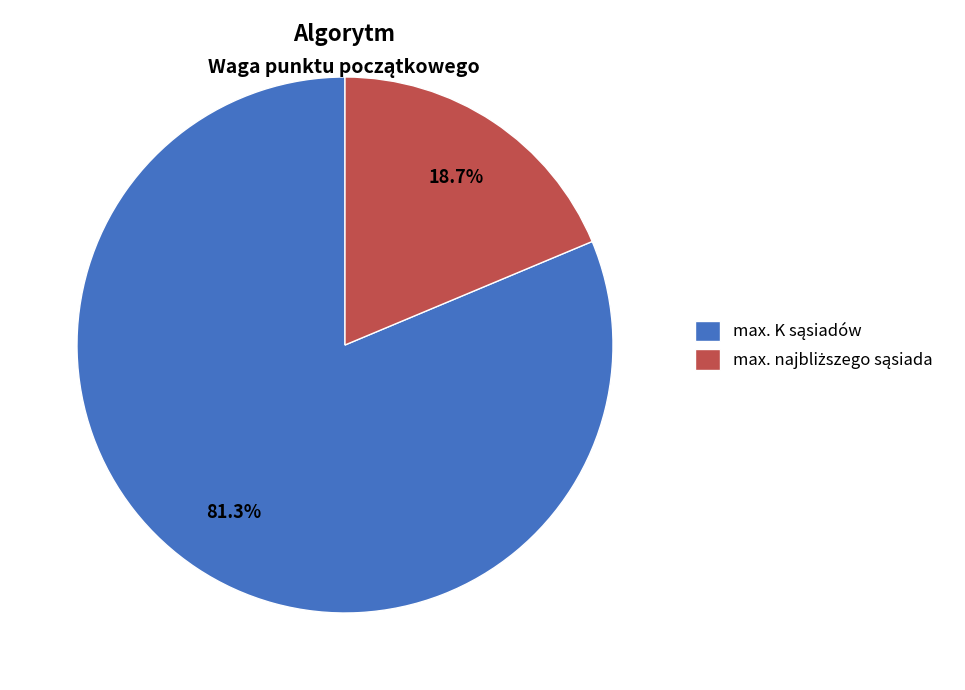

Does any single category account for the majority?

Yes